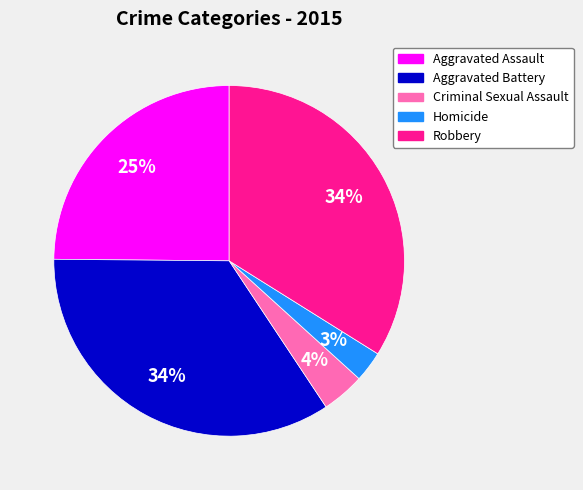

To the nearest percent, what is the combined percentage of Robbery and Aggravated Assault?

59%